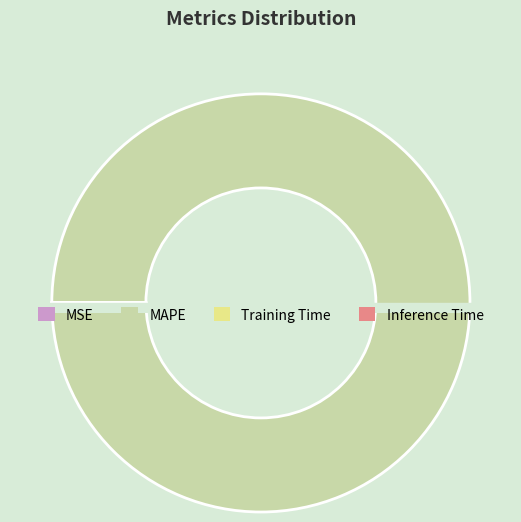

Does any single category account for the majority?

Yes